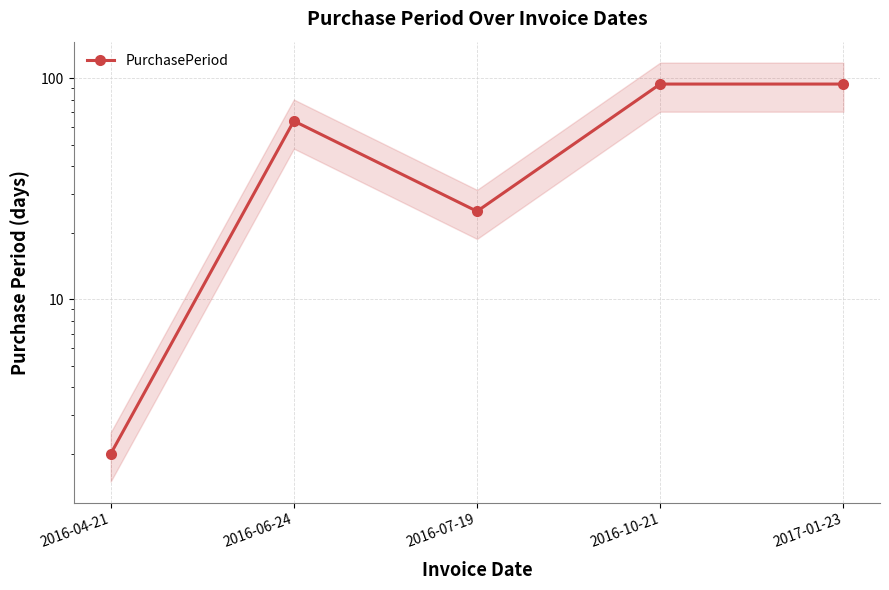

What is the sum of all values?

279